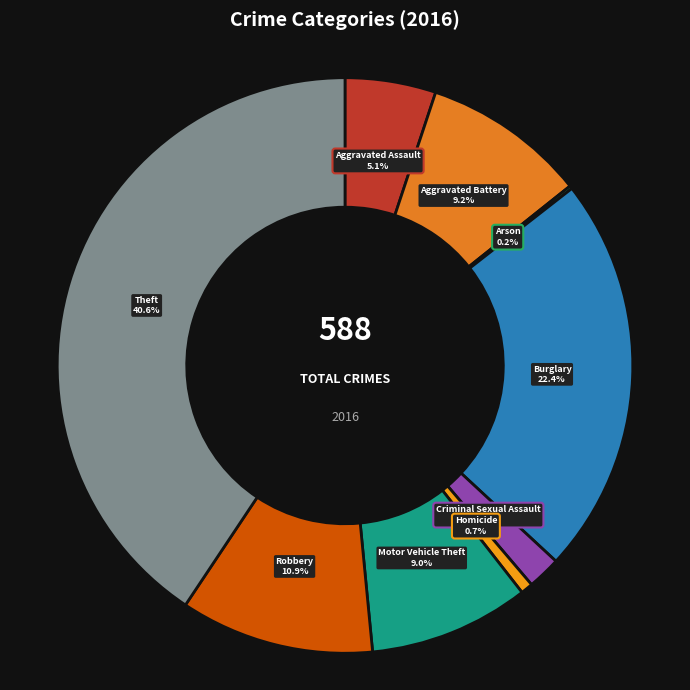

Which category has the biggest portion of the pie?

Theft